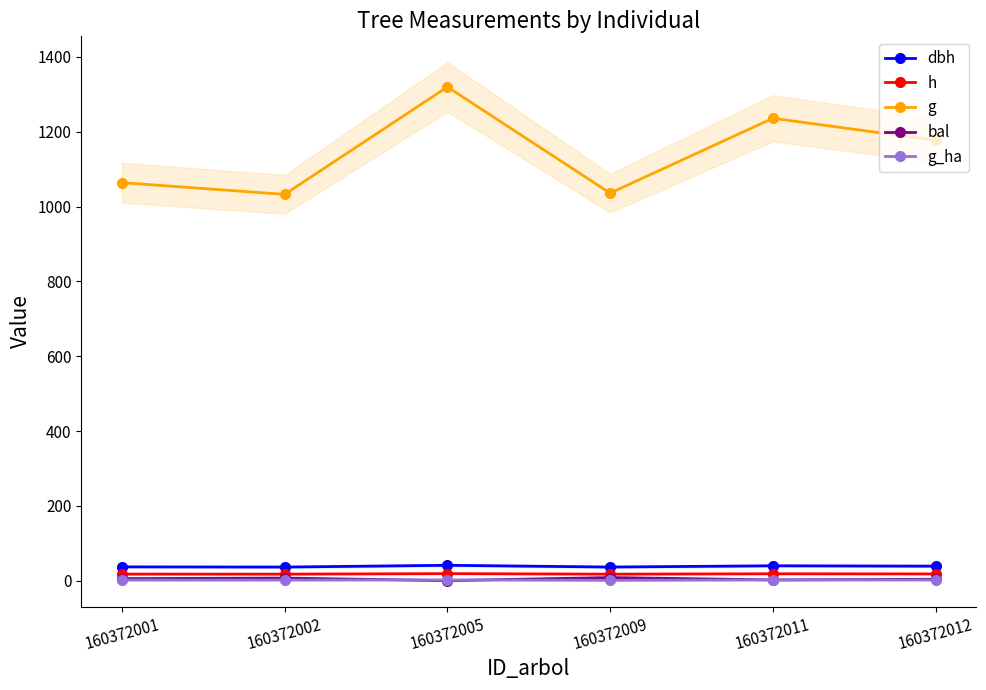

What is the lowest value of the g series?

1032.7